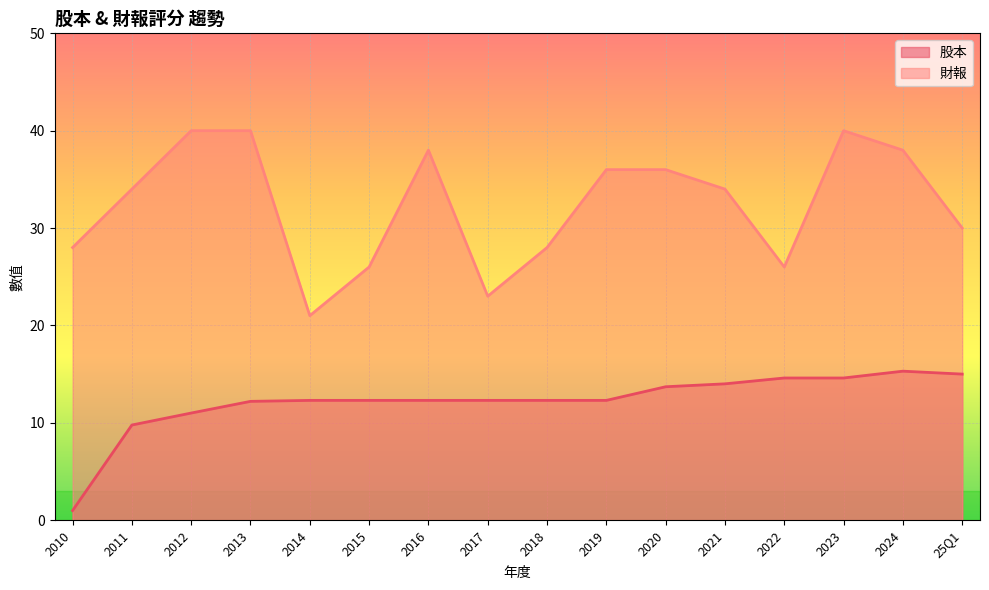

At which category is the sum across all series the highest?

2023